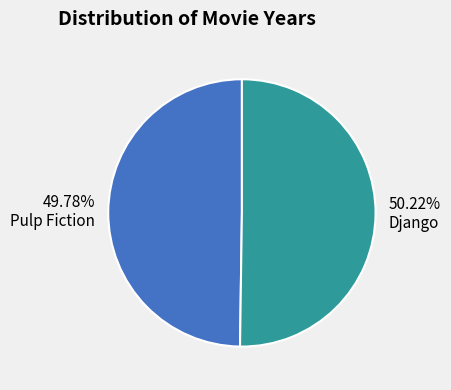

Is there any slice that represents more than half of the pie?

Yes